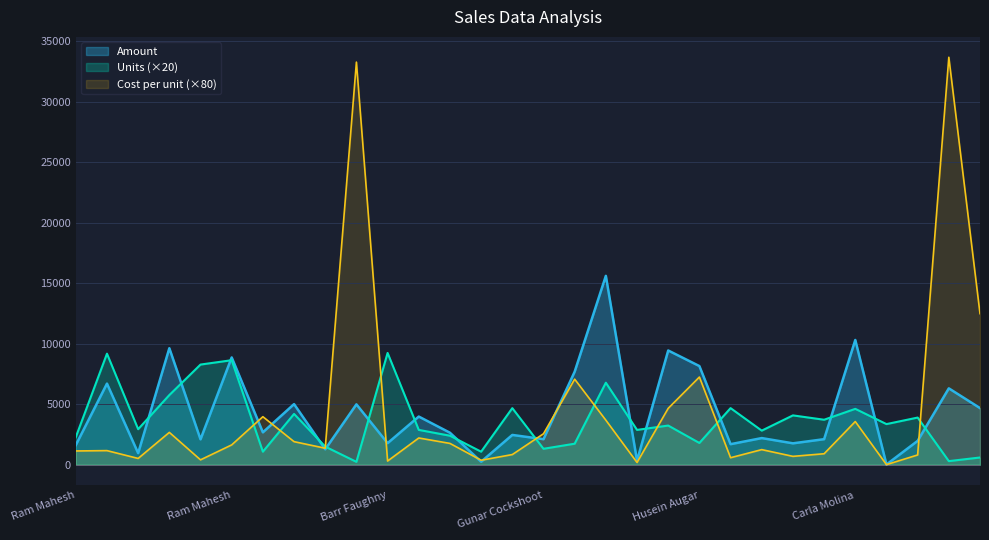

At Ram Mahesh, list the series in order from largest to smallest.

Units, Amount, Cost per unit